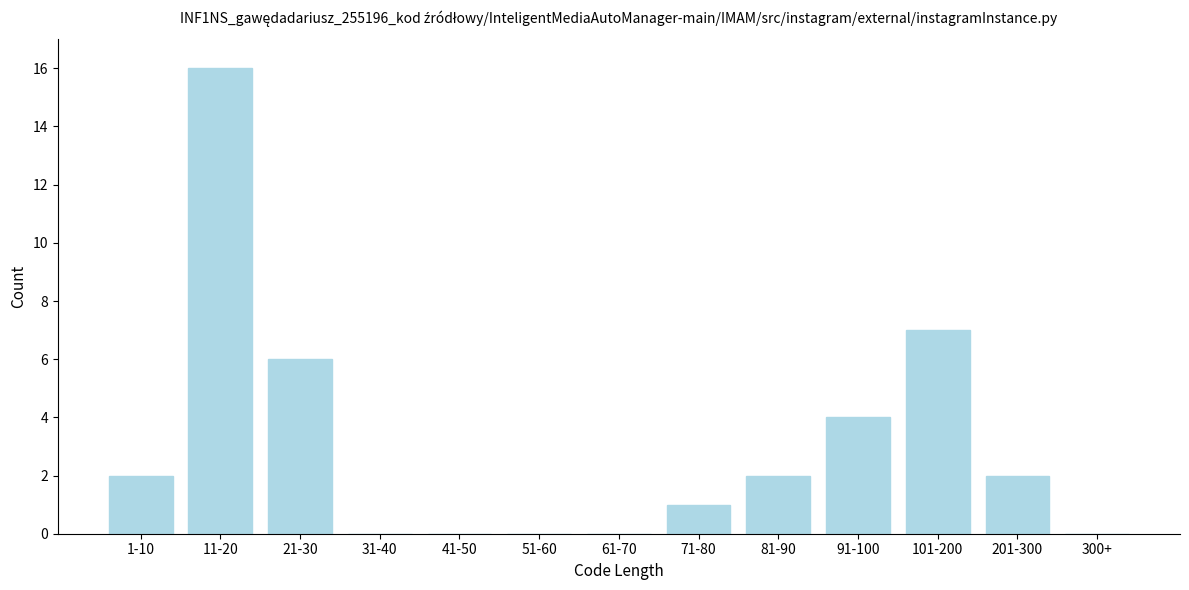

Reading left to right, transcribe all the data shown in this chart.

1-10=2	11-20=16	21-30=6	31-40=0	41-50=0	51-60=0	61-70=0	71-80=1	81-90=2	91-100=4	101-200=7	201-300=2	300+=0